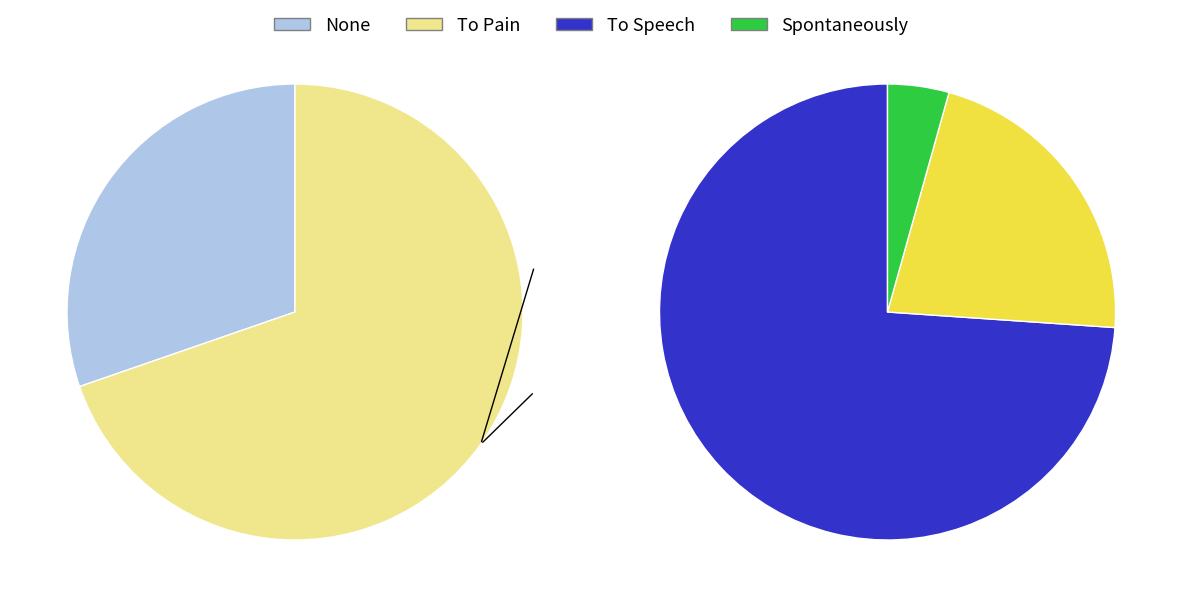

Between Spontaneously and None, which is larger?

None